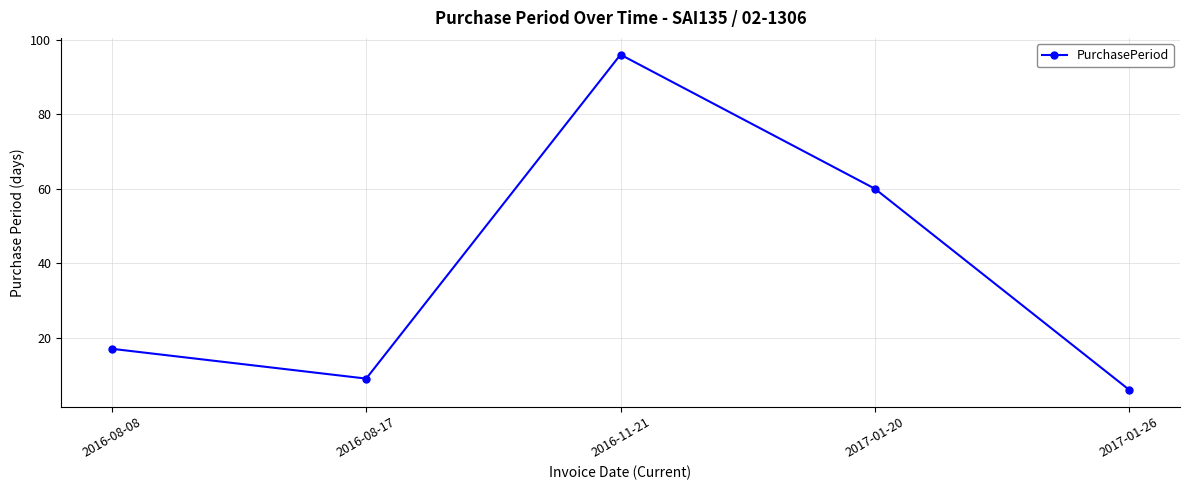

What is the greatest value displayed?

96